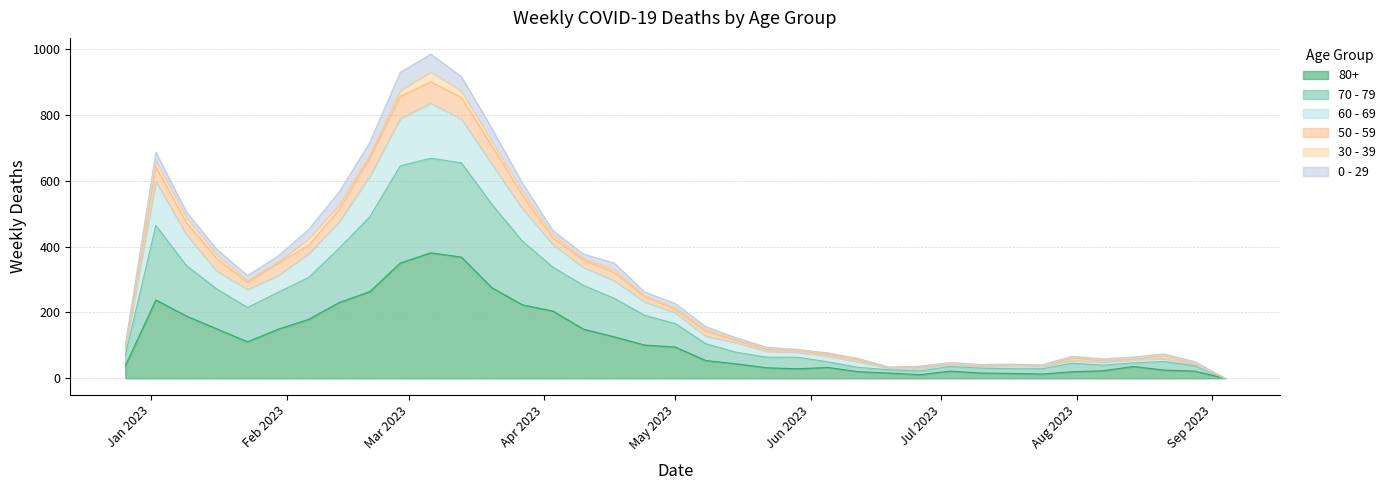

How many interior local valleys does the 60 - 69 series have?

5